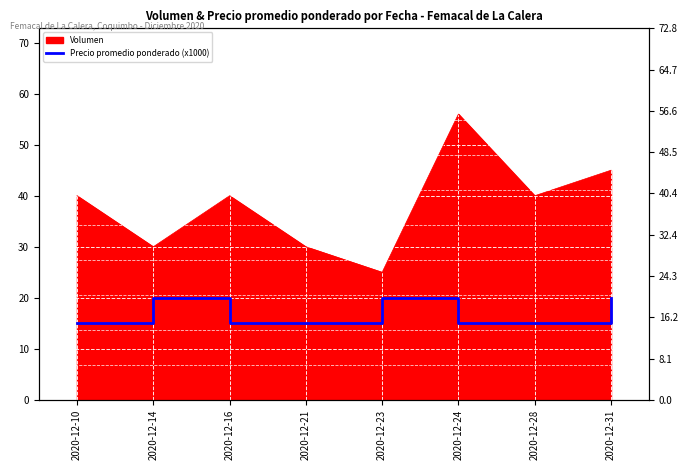

At which category does the chart reach its minimum across all series?

2020-12-10